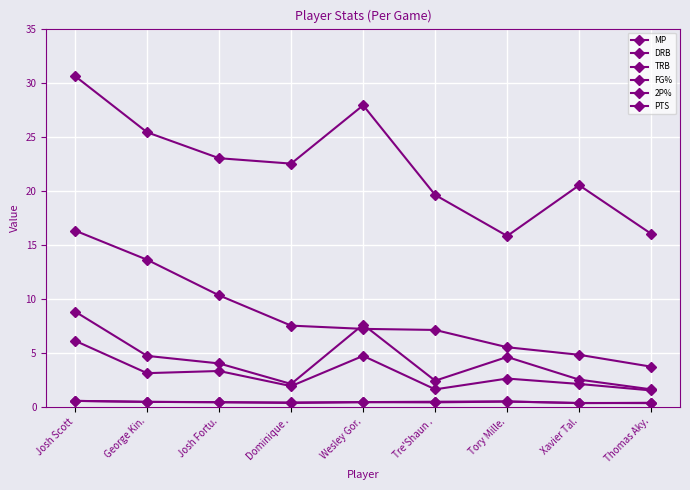

What is the difference between the second highest and second lowest values in the 2P% series?

0.1